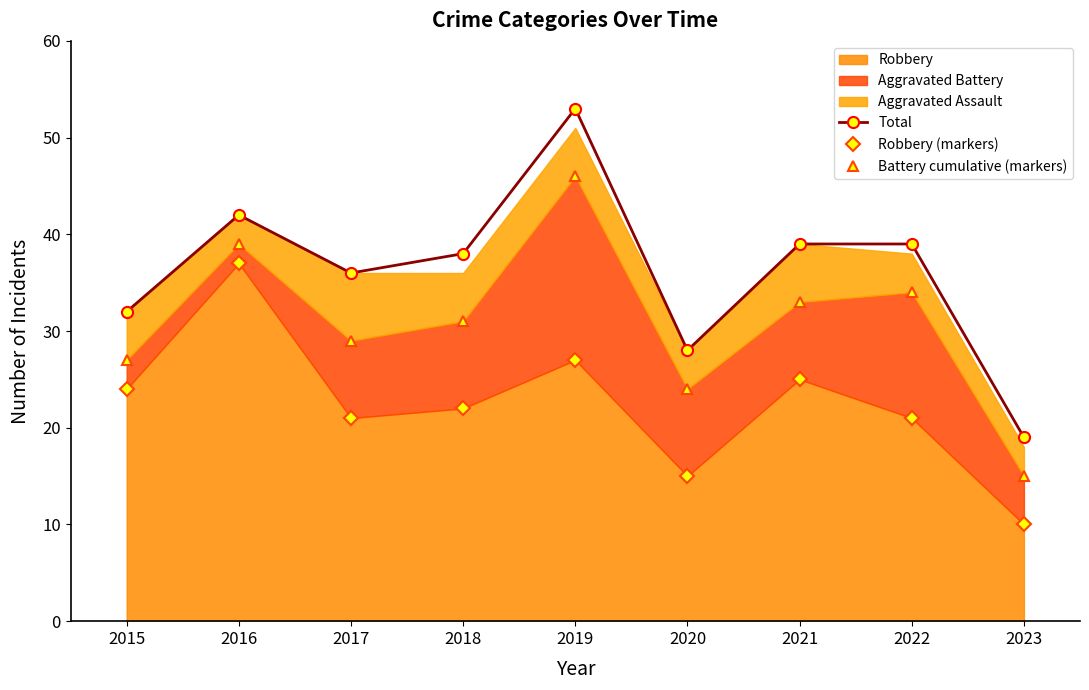

Reading right to left, list all the values displayed in this chart.

Total: 2023=19	2022=39	2021=39	2020=28	2019=53	2018=38	2017=36	2016=42	2015=32
Robbery (markers): 2023=10	2022=21	2021=25	2020=15	2019=27	2018=22	2017=21	2016=37	2015=24
Battery cumulative (markers): 2023=15	2022=34	2021=33	2020=24	2019=46	2018=31	2017=29	2016=39	2015=27